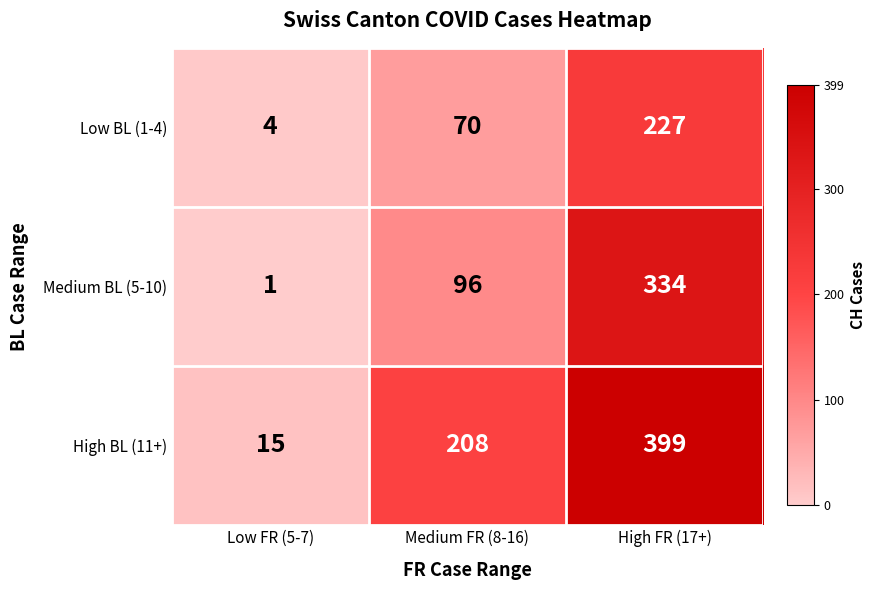

How many High BL (11+) values are between 15 and 399?

3